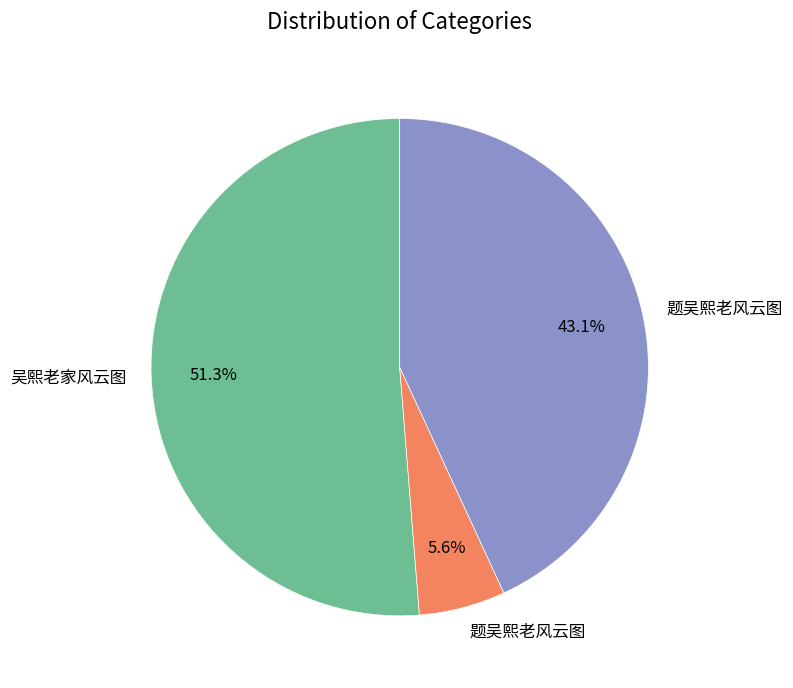

Is there any slice that represents more than half of the pie?

Yes